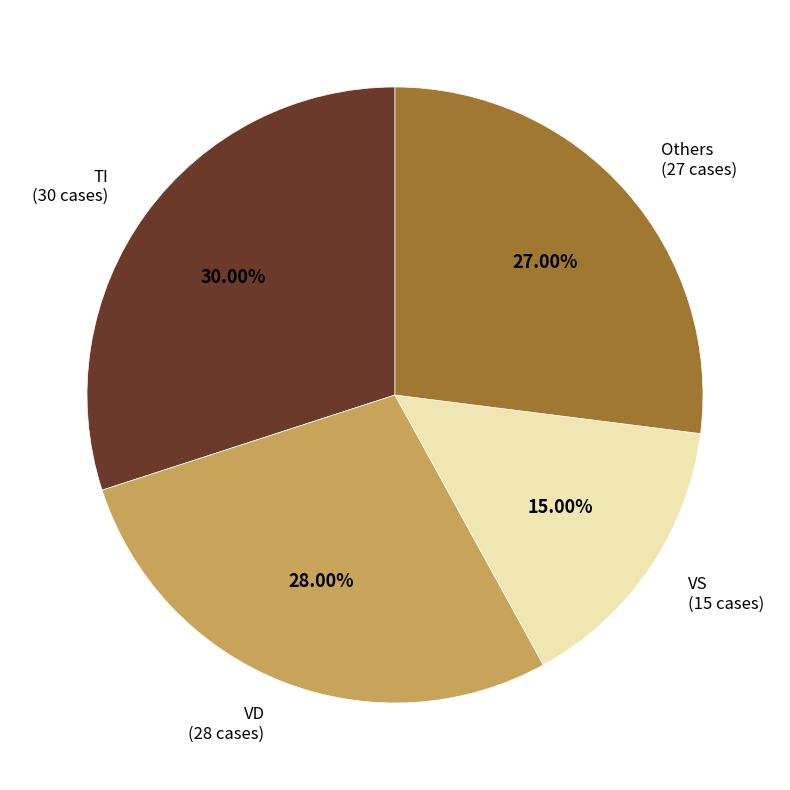

Does any single category account for the majority?

No